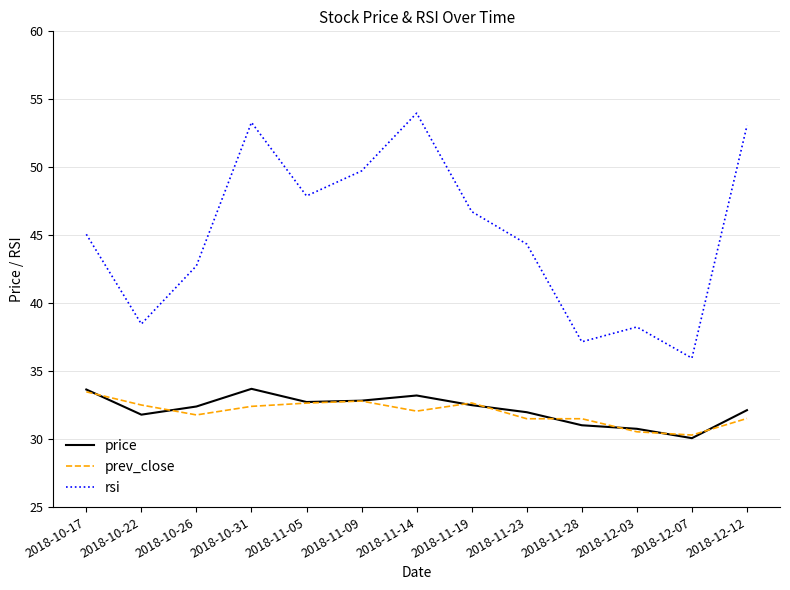

What is the total value across all series at 2018-11-19?

111.9